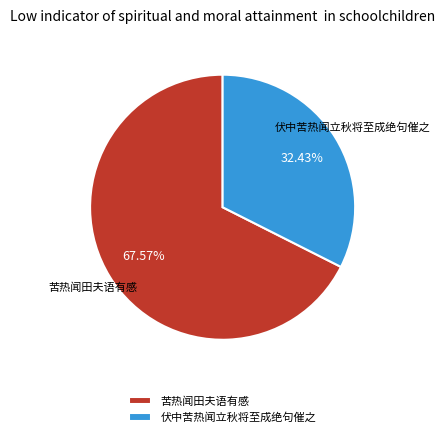

To the nearest percent, what is the difference between the 伏中苦热闻立秋将至成绝句催之 and 苦热闻田夫语有感 slice percentages?

35%